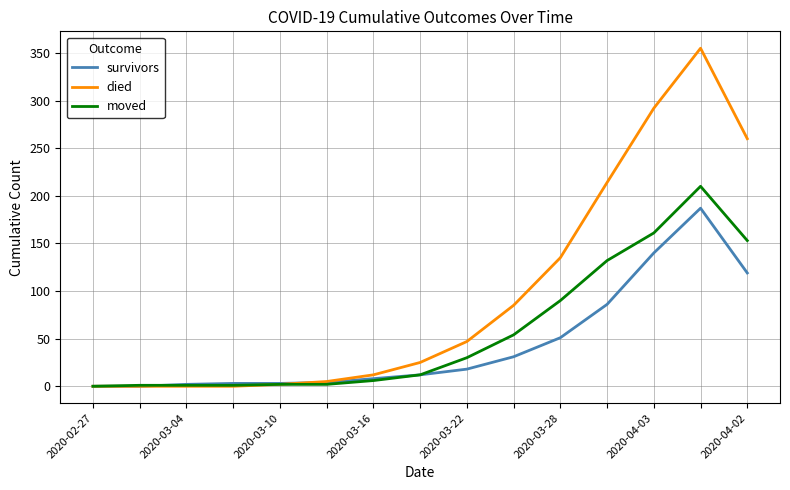

Rank the series by their maximum value, from highest to lowest.

died, moved, survivors